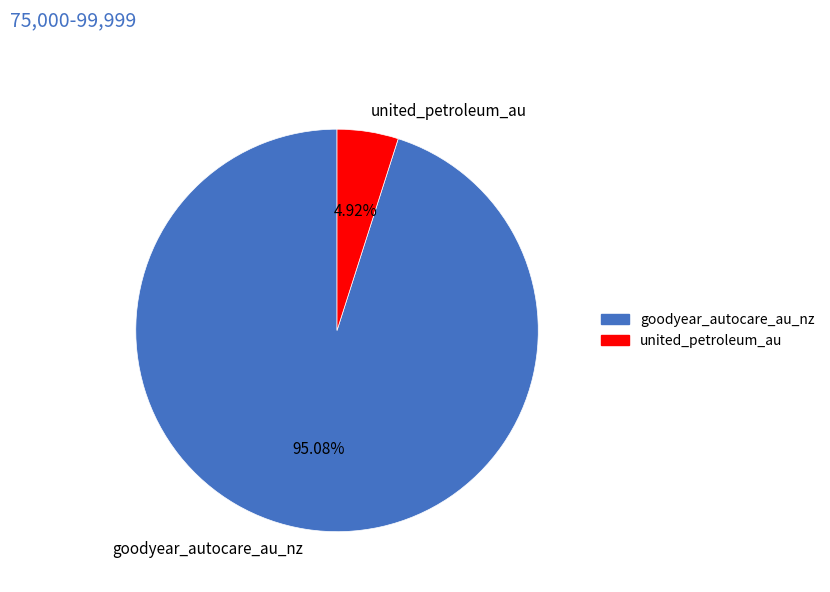

Which category has the smallest portion of the pie?

united_petroleum_au